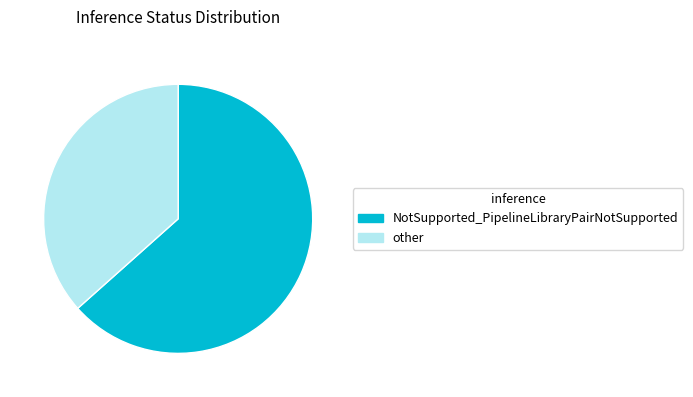

Approximately how many times larger is the value at NotSupported_PipelineLibraryPairNotSupported compared to other?

1.7